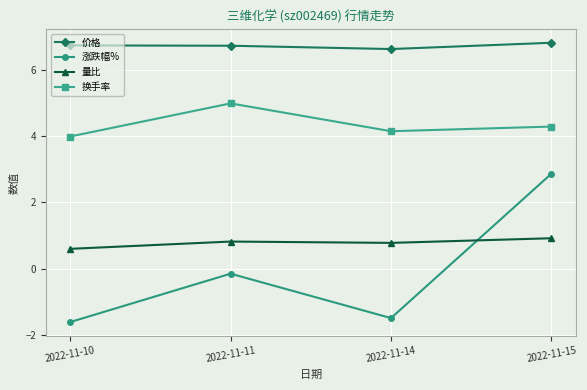

List the series in order of their peak value, highest first.

价格, 换手率, 涨跌幅%, 量比